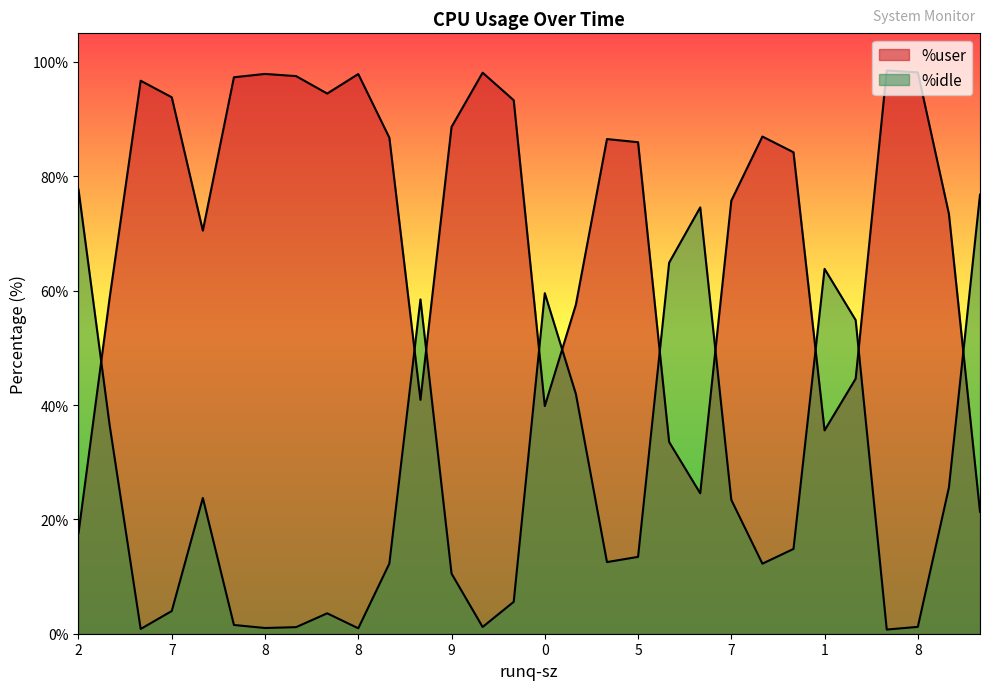

How many data points in %user are above 86?

15